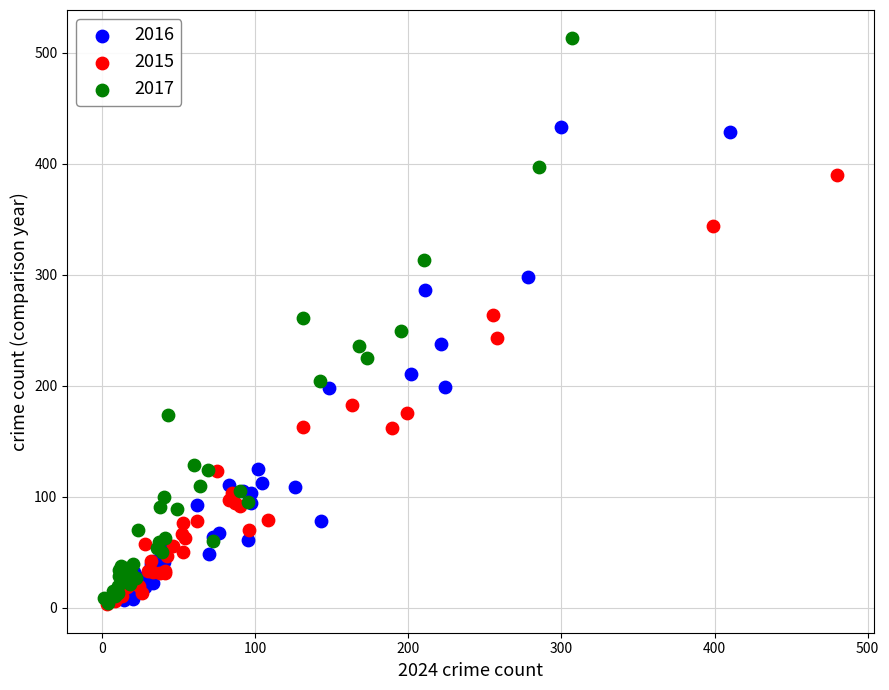

Which series contains the highest Y value?

2017